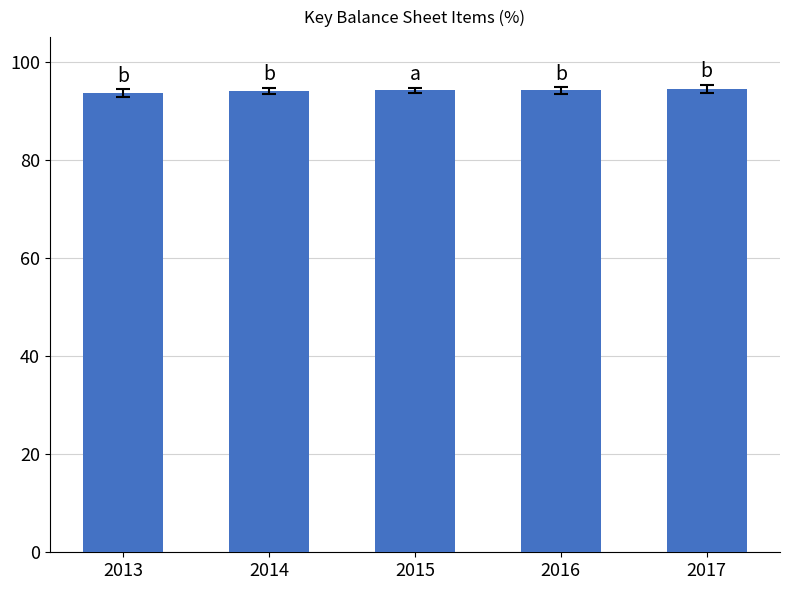

True or false: the data shows 93.6 at 2013.

True